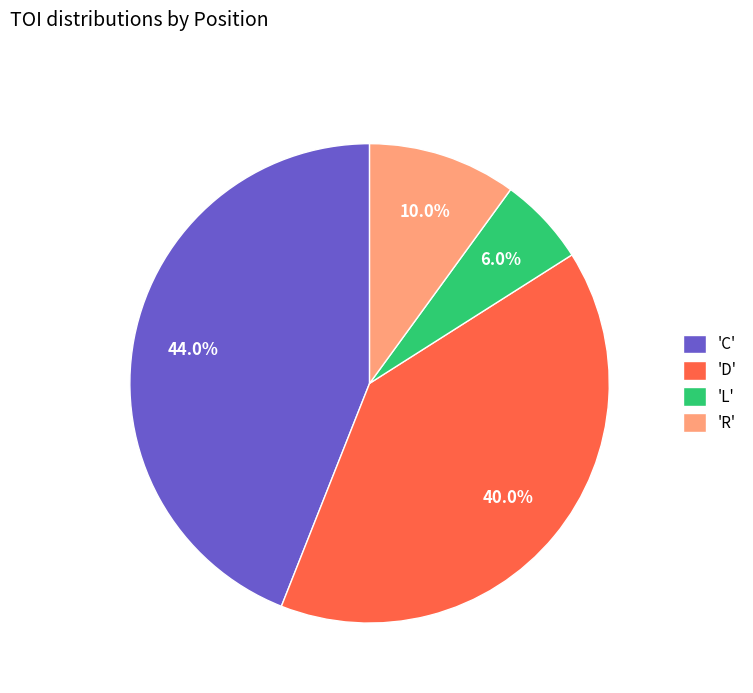

Count the number of slices in the pie.

4